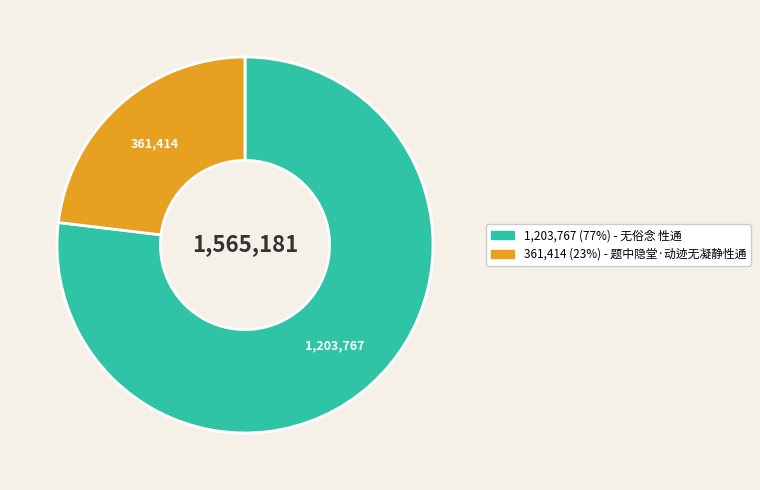

Is there a majority slice in this chart?

Yes